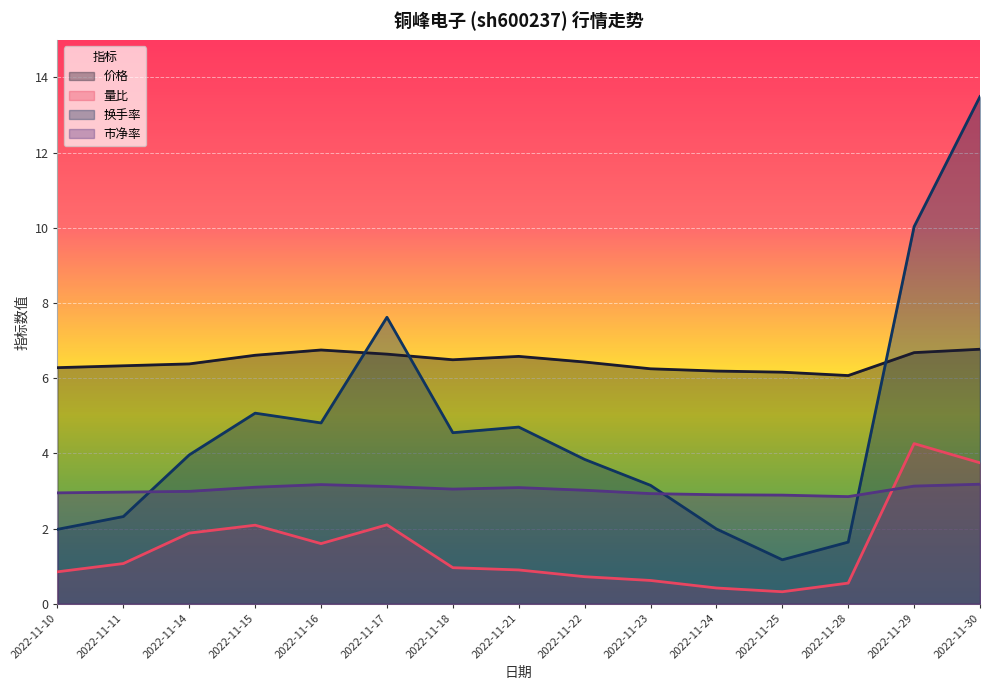

At which label is 换手率 closest to 7?

2022-11-17